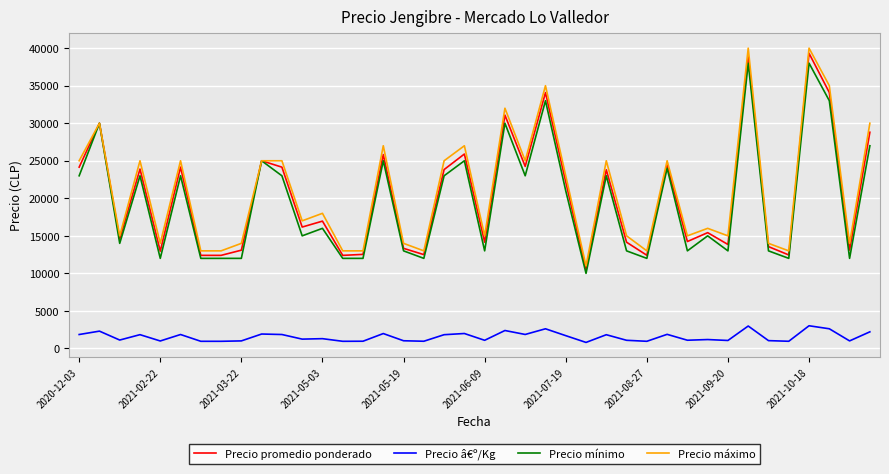

True or false: Precio â€º/Kg and Precio promedio ponderado cross at least once.

False